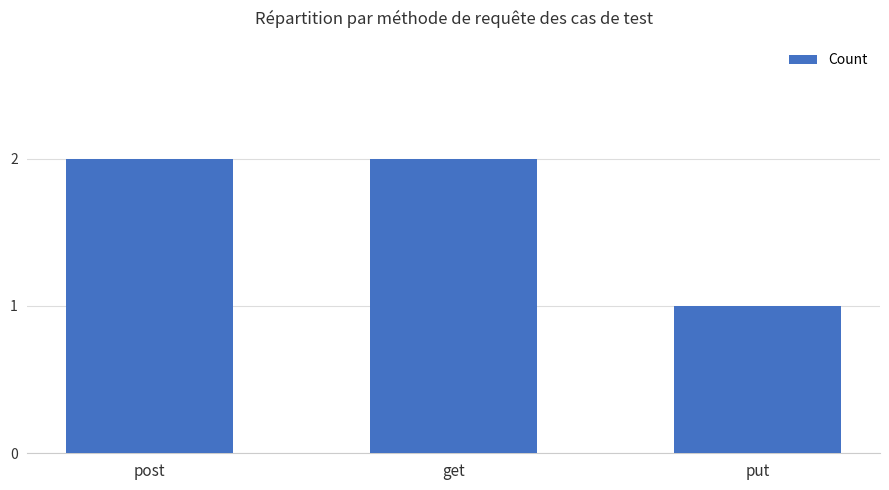

Count the number of categories in the chart.

3